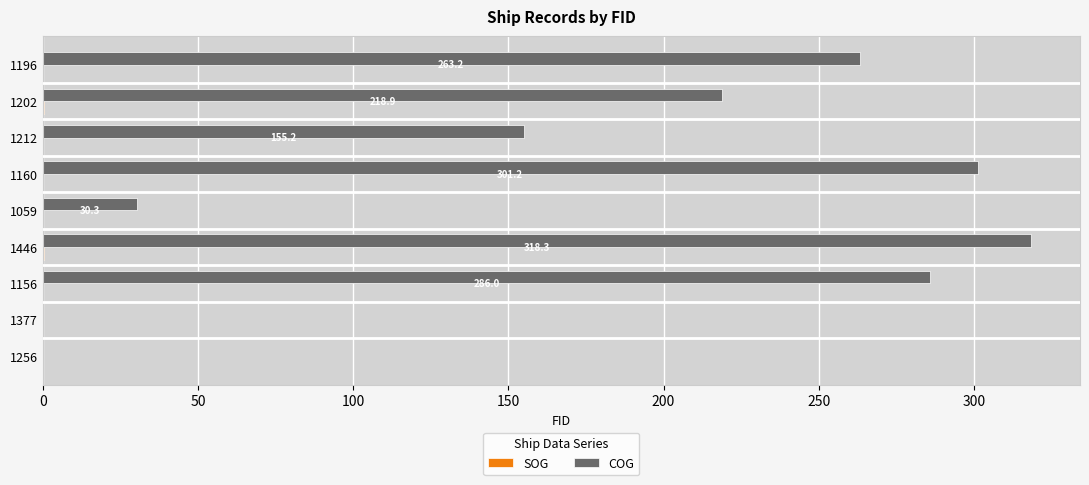

The COG series shows 263.2 at 1196. True or false?

True